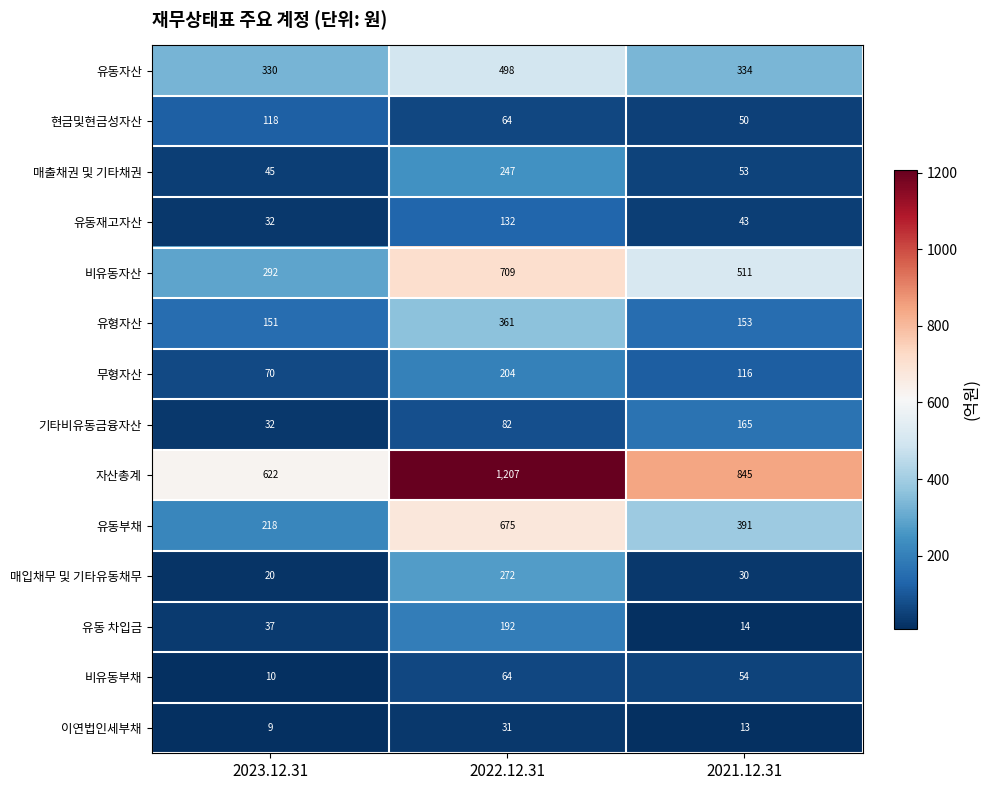

Which series has the largest total across all categories?

자산총계